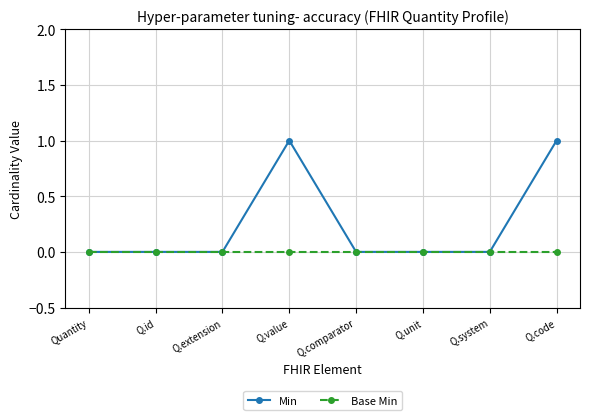

Is it true that Min equals -1 at Q.system?

False